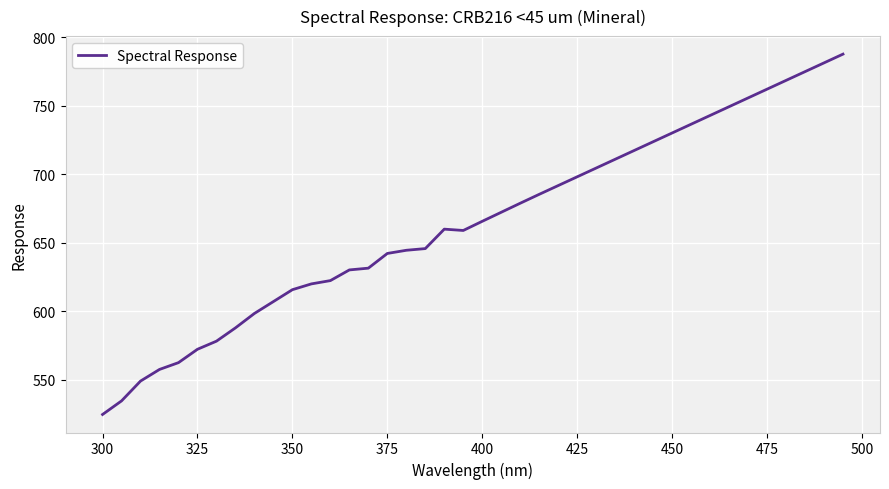

What is the smallest value displayed?

524.6